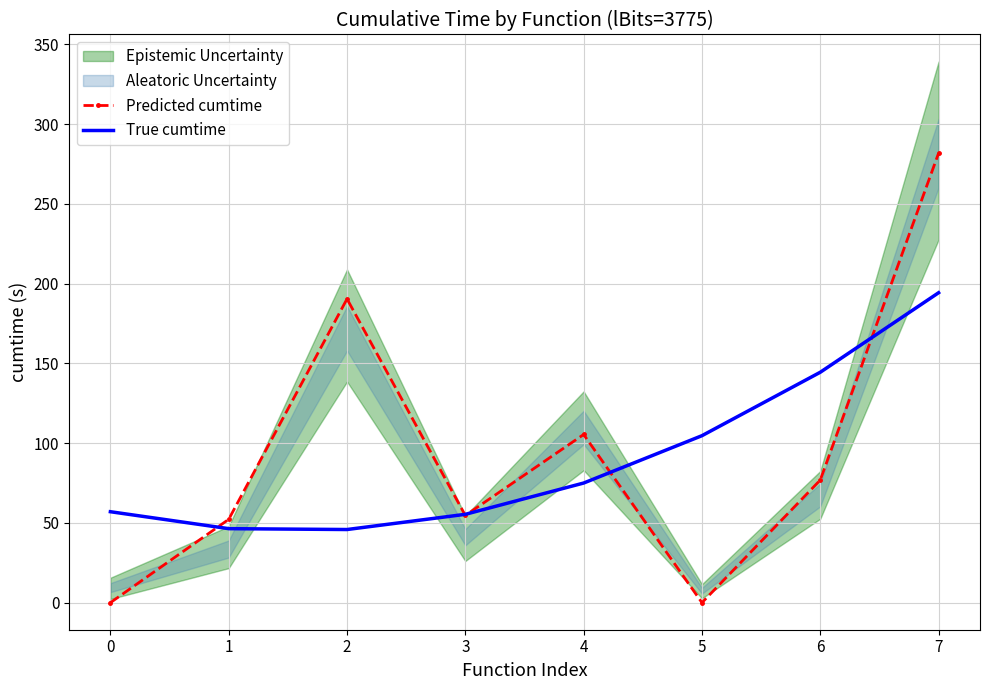

What is the value of the Predicted cumtime point at the 7th from the left?

76.9